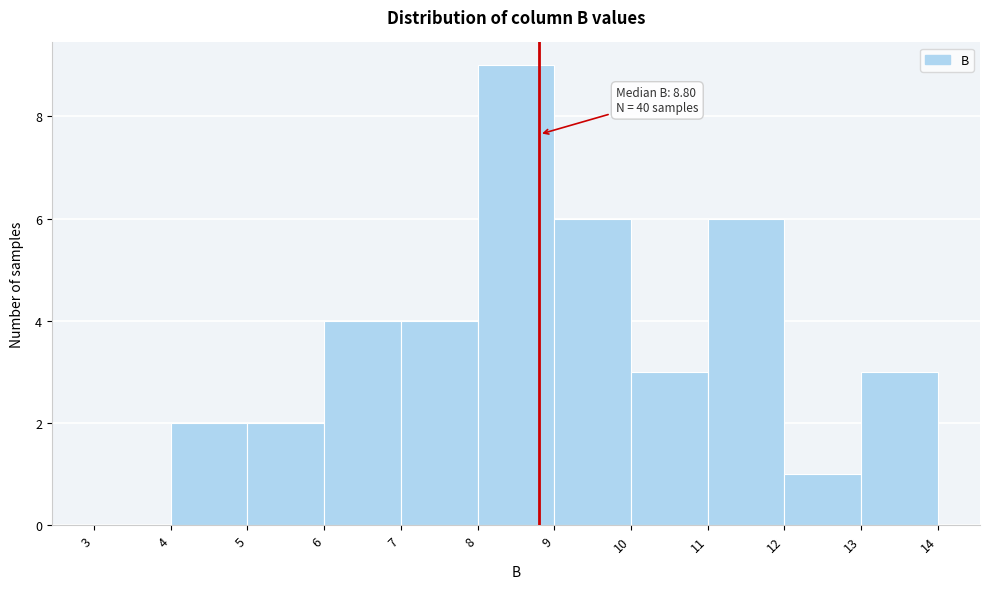

Which range on the x-axis has the tallest bar?

8 to 9